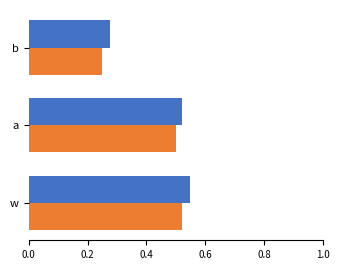

What is the total value across all series at a?

1.0